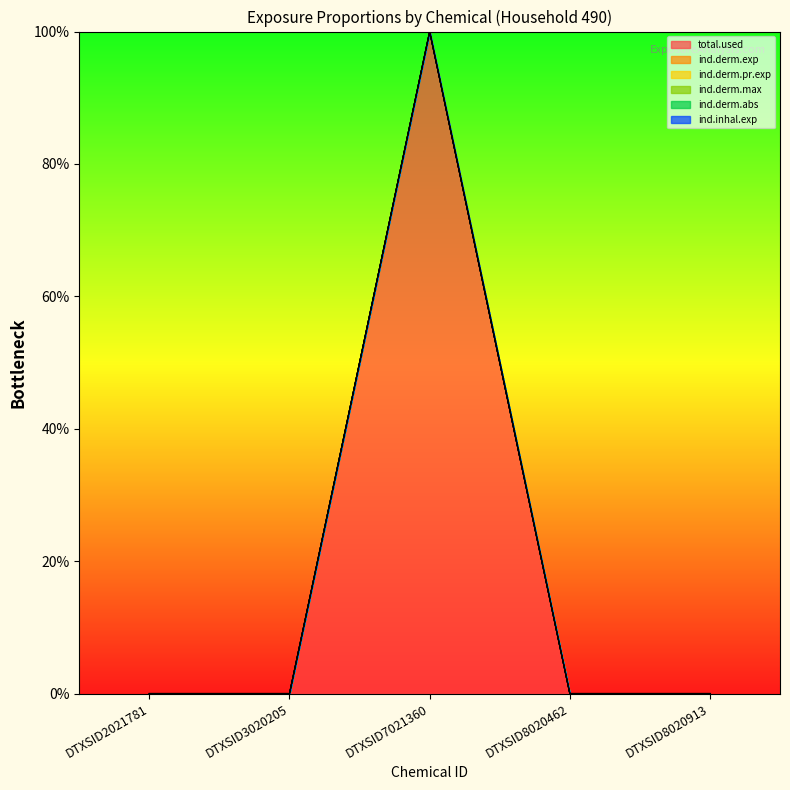

At DTXSID8020462, list the series in order from largest to smallest.

total.used, ind.derm.exp, ind.derm.pr.exp, ind.derm.max, ind.derm.abs, ind.inhal.exp